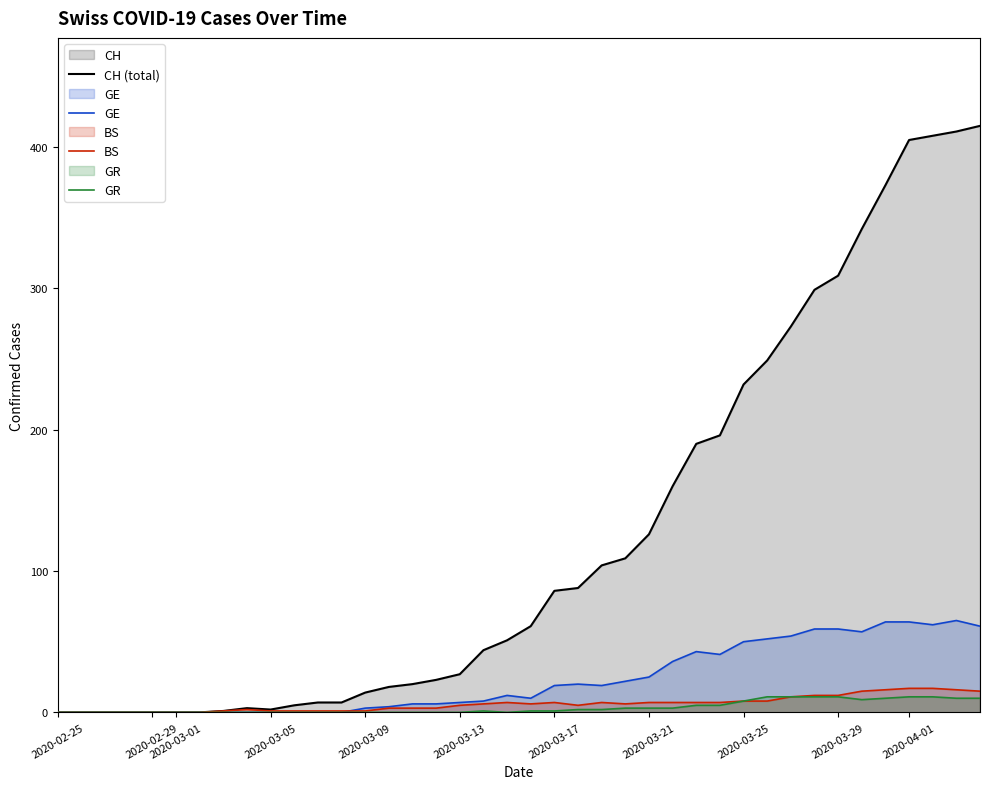

What is the maximum value for GE?

65